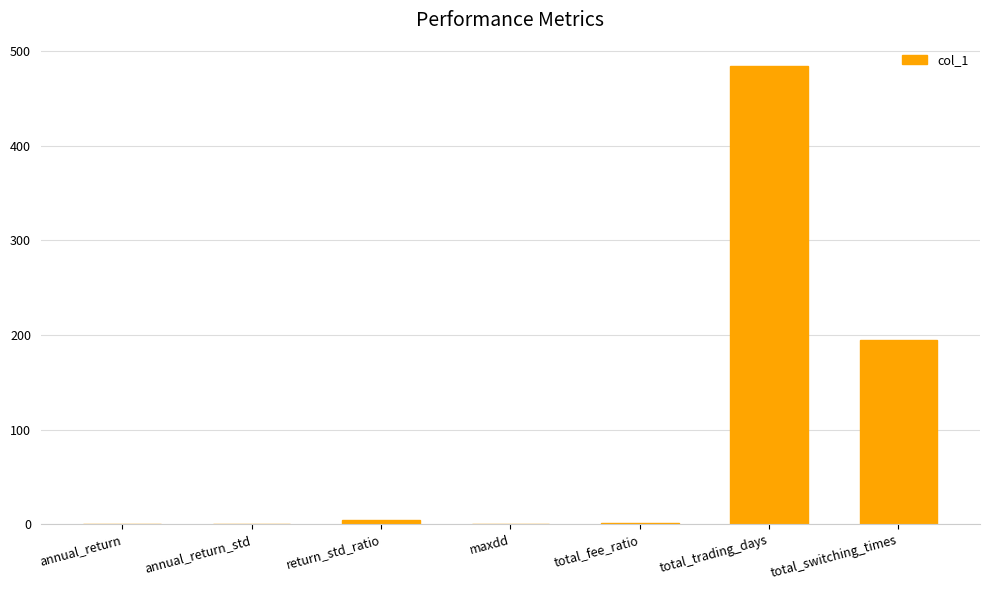

Which label corresponds to the largest value in the chart?

total_trading_days